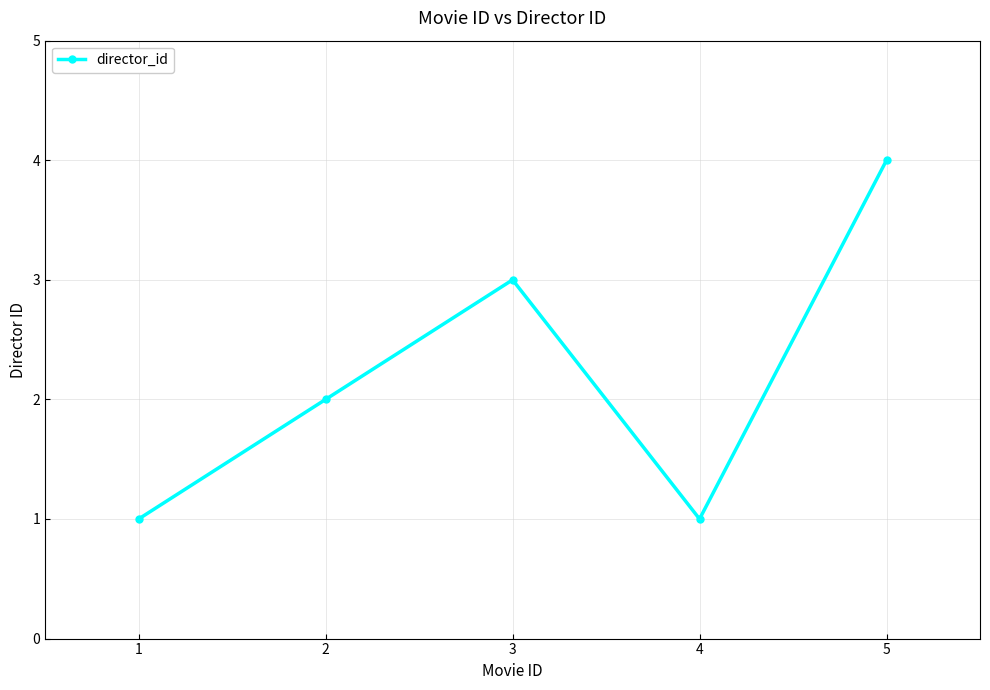

How many points are lower than both their immediate neighbors (excluding endpoints)?

1